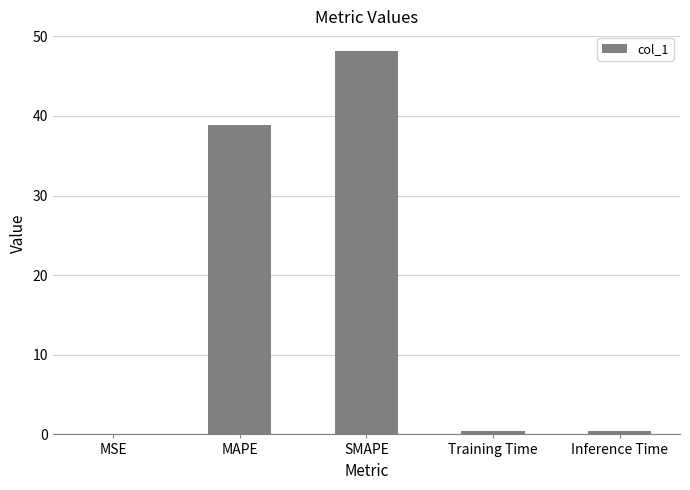

Between MAPE and MSE, which is larger?

MAPE